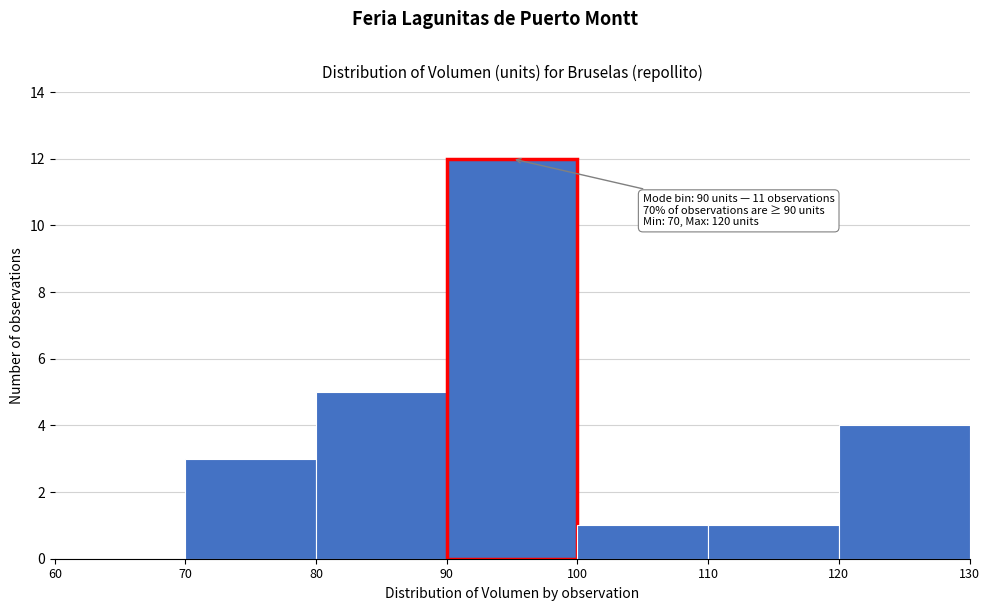

Over which range of the x-axis is the bar tallest?

90 to 100